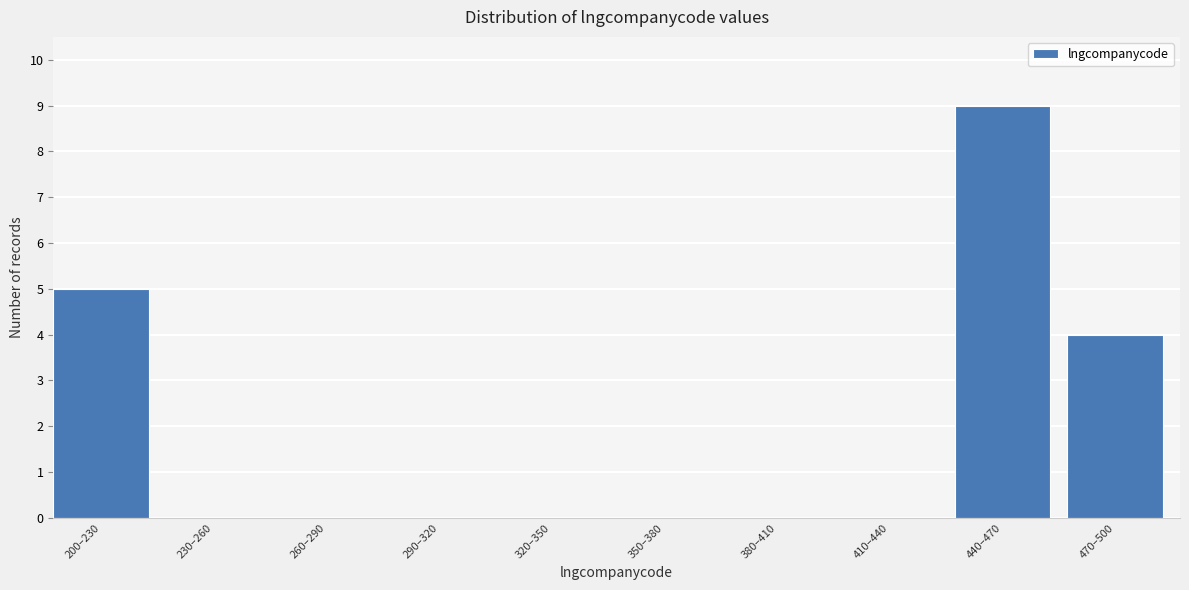

Reading right to left, extract all data points from this chart.

470–500=4	440–470=9	410–440=0	380–410=0	350–380=0	320–350=0	290–320=0	260–290=0	230–260=0	200–230=5